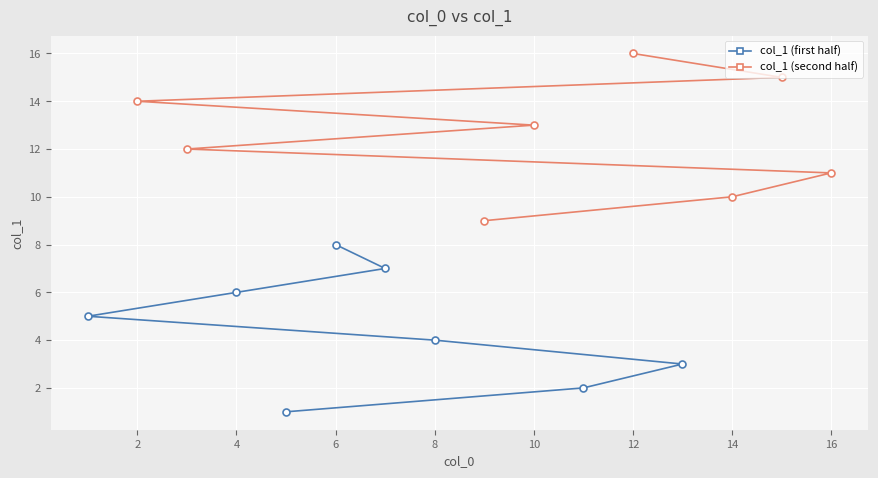

Reading left to right, transcribe all the data shown in this chart.

col_1 (first half): 1	2	3	4	5	6	7	8
col_1 (second half): 9	10	11	12	13	14	15	16